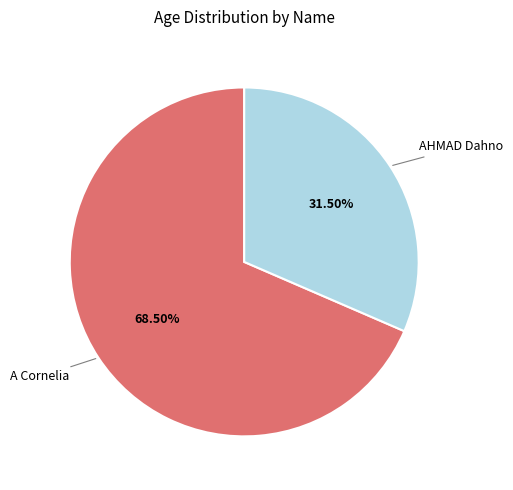

Rank the categories by value from lowest to highest.

AHMAD Dahno, A Cornelia